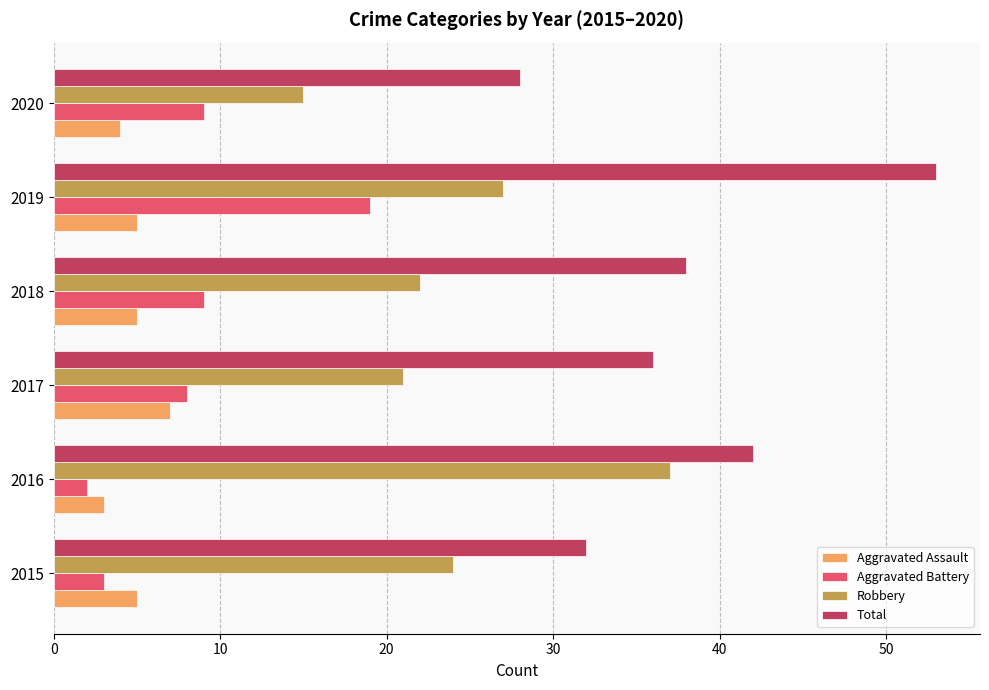

Rank the series by their maximum value, from lowest to highest.

Aggravated Assault, Aggravated Battery, Robbery, Total